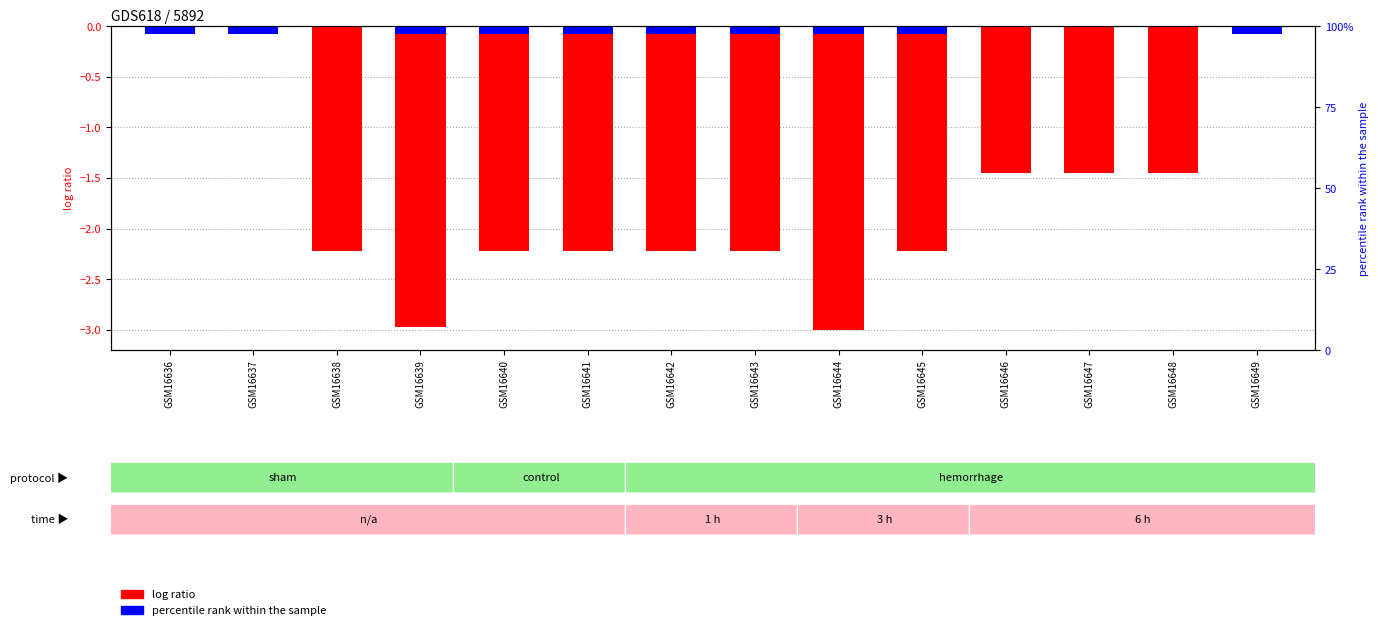

At GSM16648, list the series in order from smallest to largest.

log ratio, percentile rank within the sample